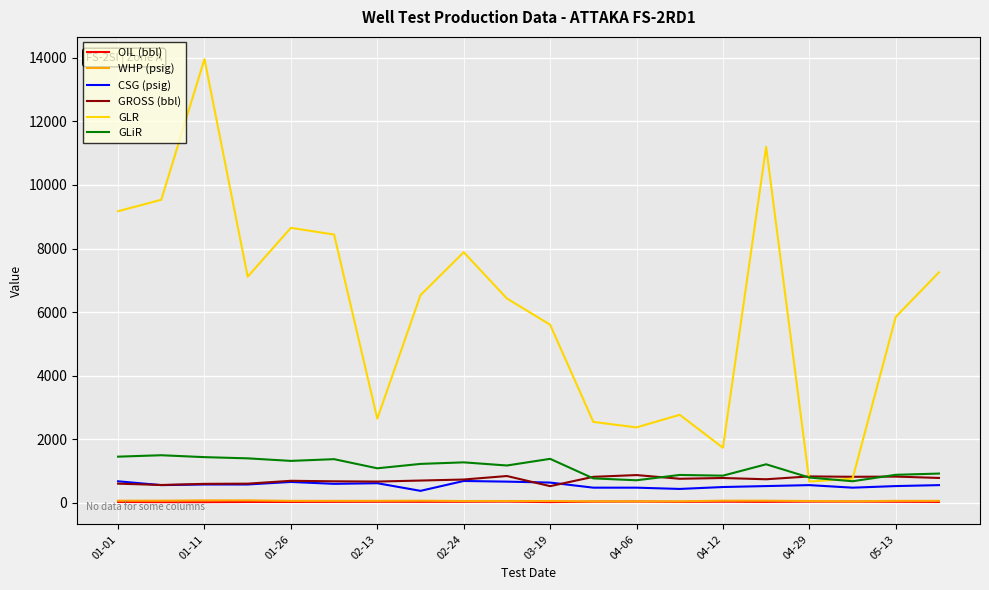

Which series has the largest total across all categories?

GLR